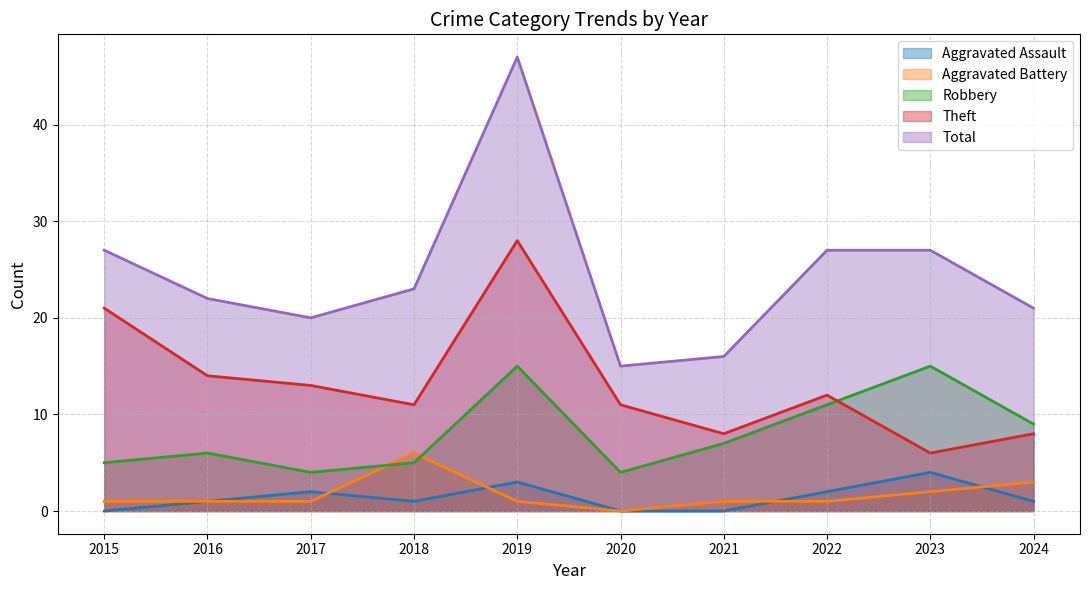

Between 2018 and 2017, which is larger?

2017